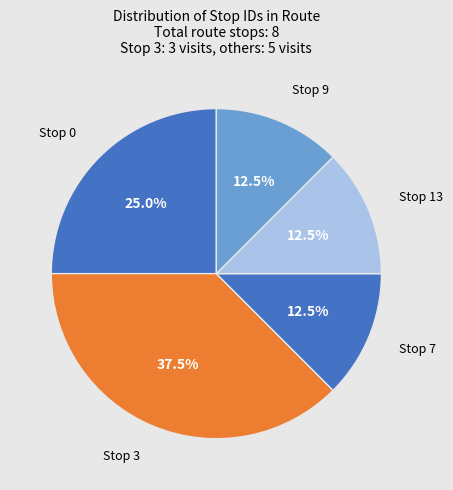

Does any single category account for the majority?

No